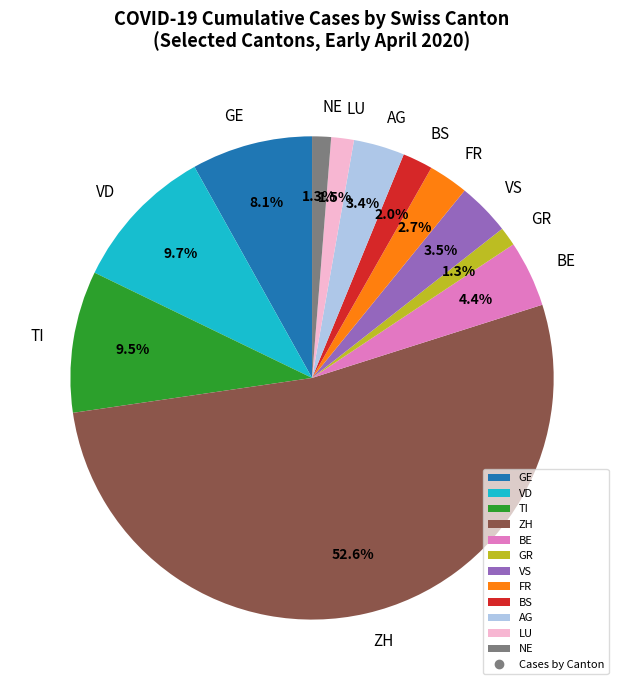

To the nearest percent, what is the combined percentage of BS and FR?

5%